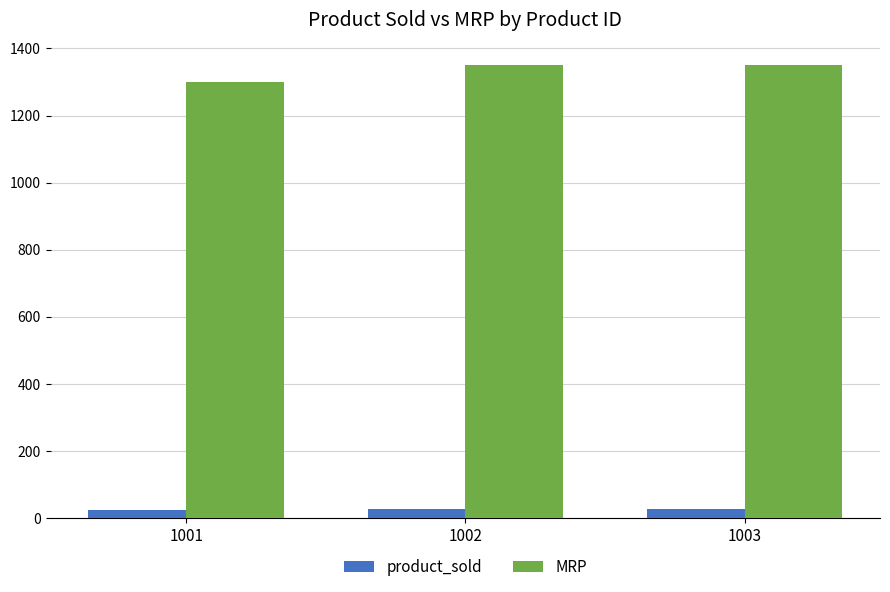

What is the total value across all series at 1002?

1377